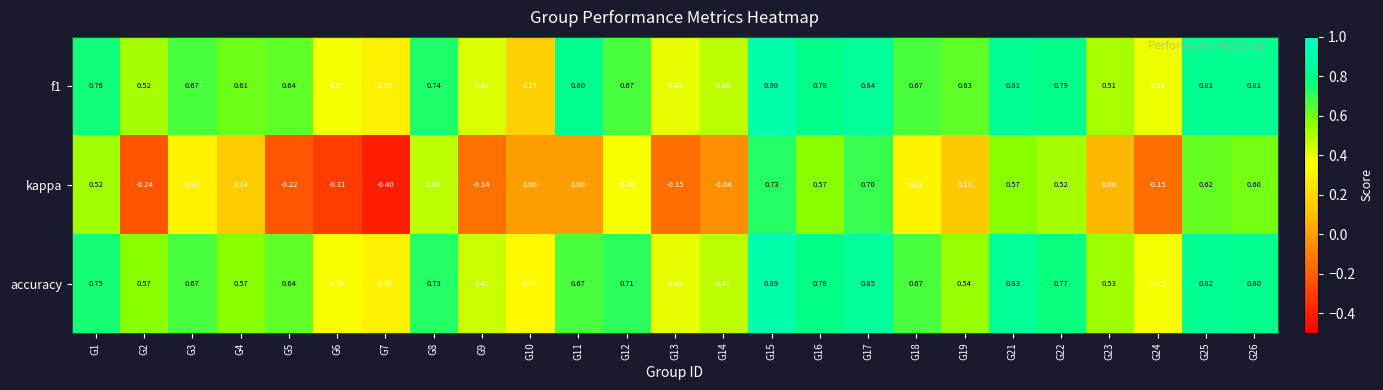

Which series changed the most between G12 and G25?

kappa